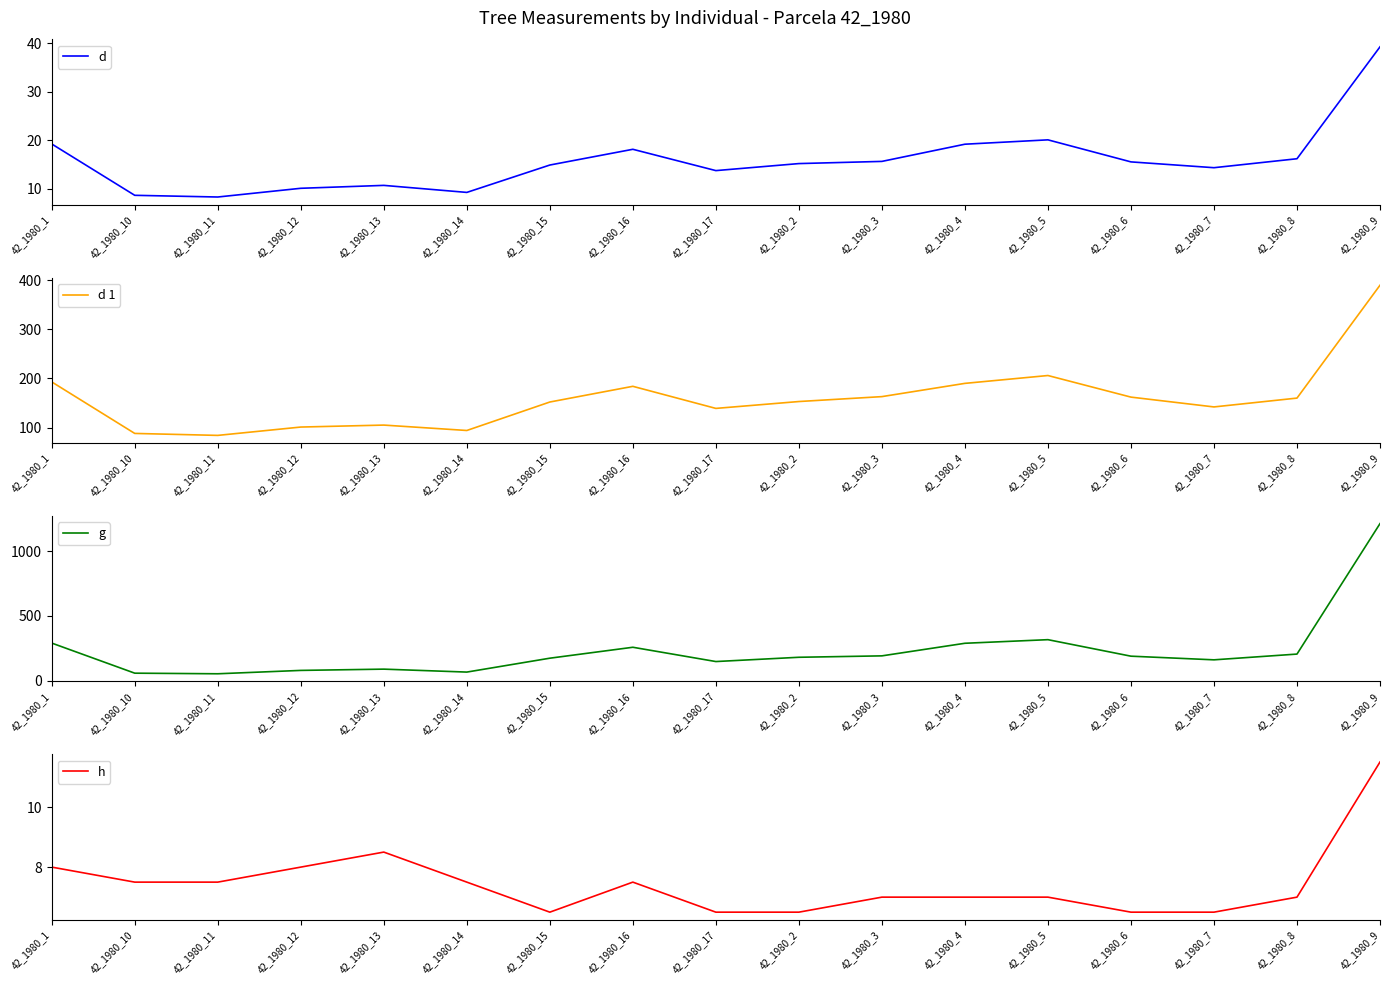

Reading left to right, transcribe all the data shown in this chart.

d: 42_1980_1=19.2	42_1980_10=8.7	42_1980_11=8.3	42_1980_12=10.1	42_1980_13=10.7	42_1980_14=9.2	42_1980_15=14.9	42_1980_16=18.1	42_1980_17=13.8	42_1980_2=15.2	42_1980_3=15.7	42_1980_4=19.2	42_1980_5=20.1	42_1980_6=15.6	42_1980_7=14.3	42_1980_8=16.2	42_1980_9=39.3
d 1: 42_1980_1=193.0	42_1980_10=88.0	42_1980_11=84.0	42_1980_12=101.0	42_1980_13=105.0	42_1980_14=94.0	42_1980_15=152.0	42_1980_16=184.0	42_1980_17=139.0	42_1980_2=153.0	42_1980_3=163.0	42_1980_4=190.0	42_1980_5=206.0	42_1980_6=162.0	42_1980_7=142.0	42_1980_8=160.0	42_1980_9=390.0
g: 42_1980_1=291.0	42_1980_10=58.8	42_1980_11=54.1	42_1980_12=80.1	42_1980_13=89.9	42_1980_14=67.2	42_1980_15=174.4	42_1980_16=258.7	42_1980_17=148.5	42_1980_2=181.5	42_1980_3=192.4	42_1980_4=289.5	42_1980_5=317.3	42_1980_6=189.9	42_1980_7=161.7	42_1980_8=206.1	42_1980_9=1213.0
h: 42_1980_1=8.0	42_1980_10=7.5	42_1980_11=7.5	42_1980_12=8.0	42_1980_13=8.5	42_1980_14=7.5	42_1980_15=6.5	42_1980_16=7.5	42_1980_17=6.5	42_1980_2=6.5	42_1980_3=7.0	42_1980_4=7.0	42_1980_5=7.0	42_1980_6=6.5	42_1980_7=6.5	42_1980_8=7.0	42_1980_9=11.5